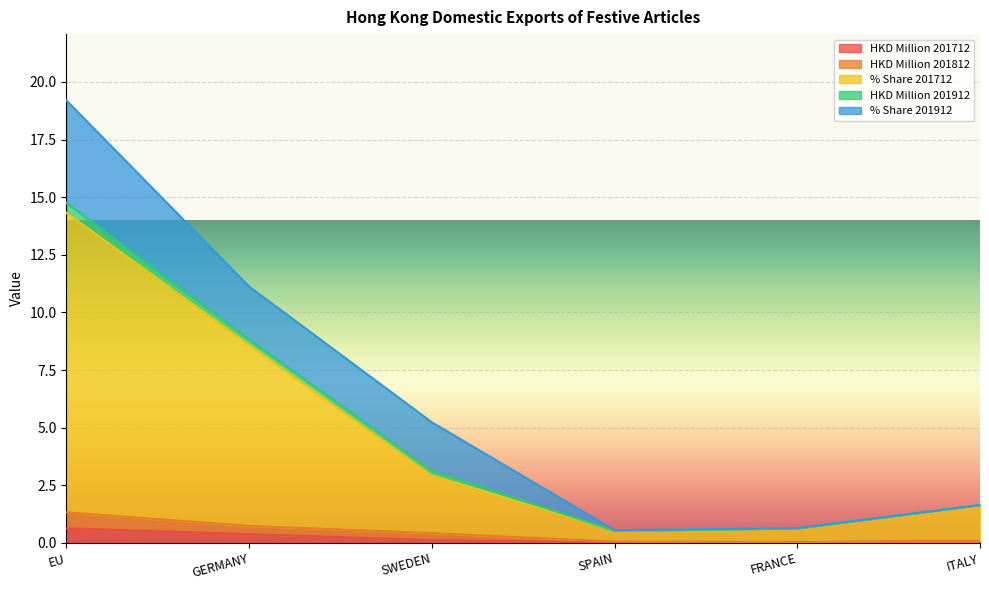

Which series changed the most between GERMANY and FRANCE?

% Share 201712